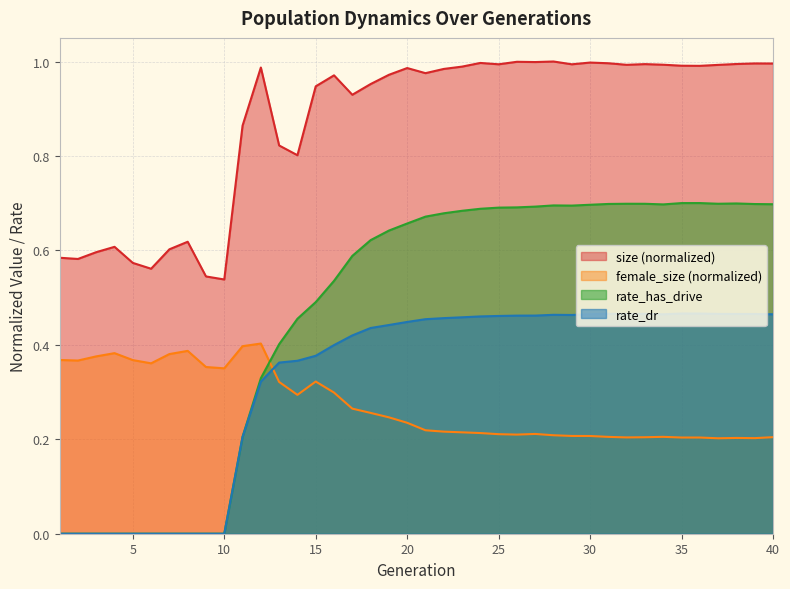

At how many categories does at least one series exceed 0?

40